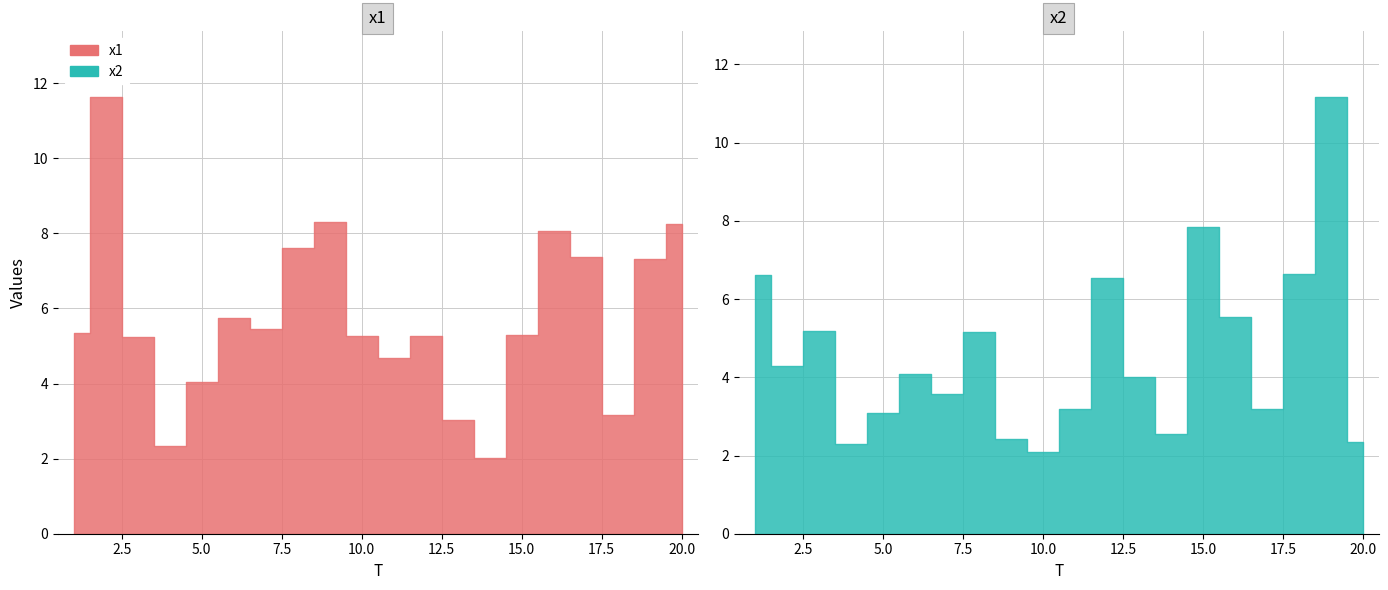

Where does the x1 series first go above 5?

1